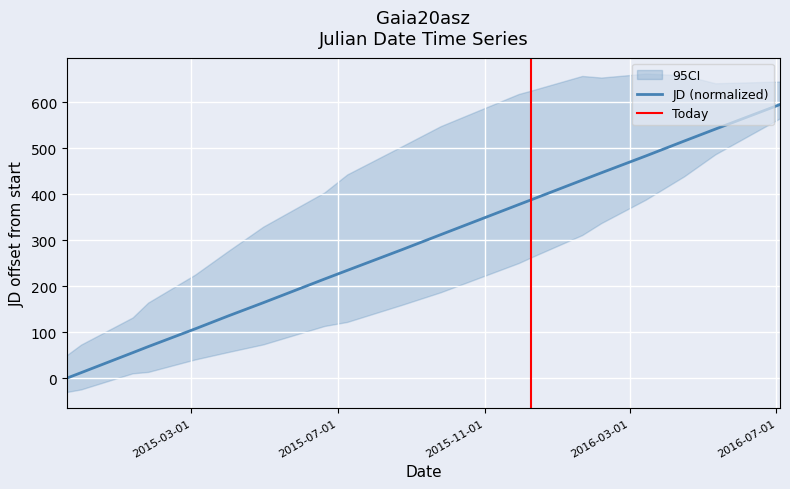

What is the highest value of the JD (normalized) series?

595.2